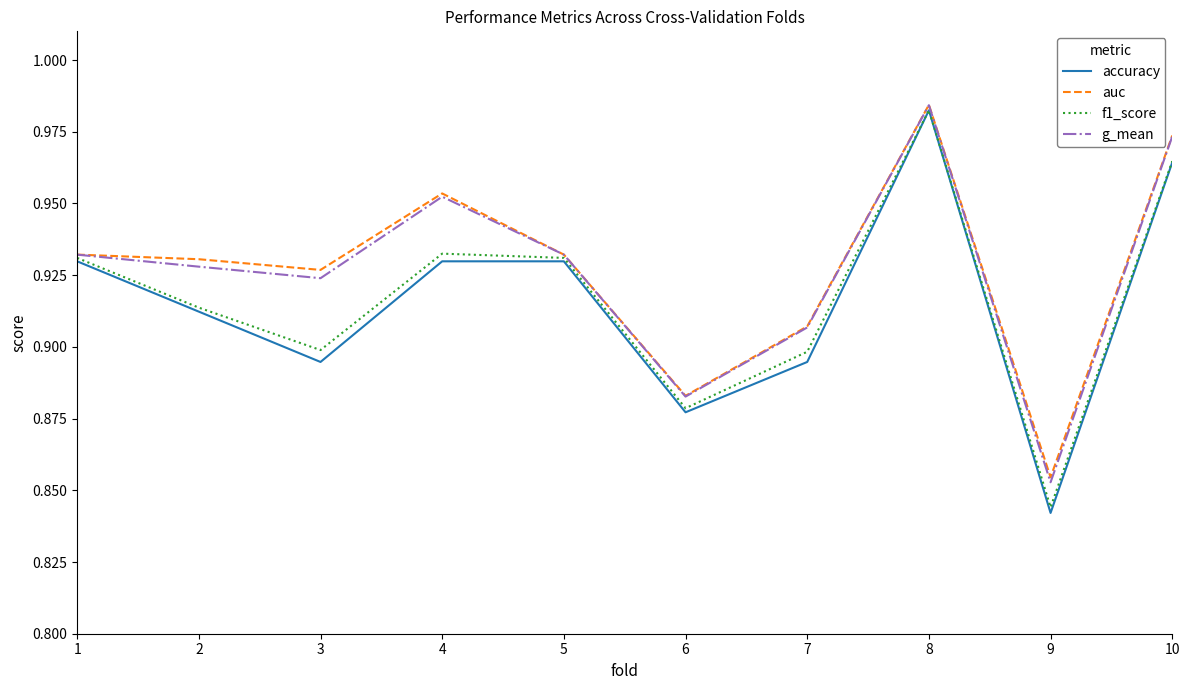

What is the total value across all series at 5?

3.7